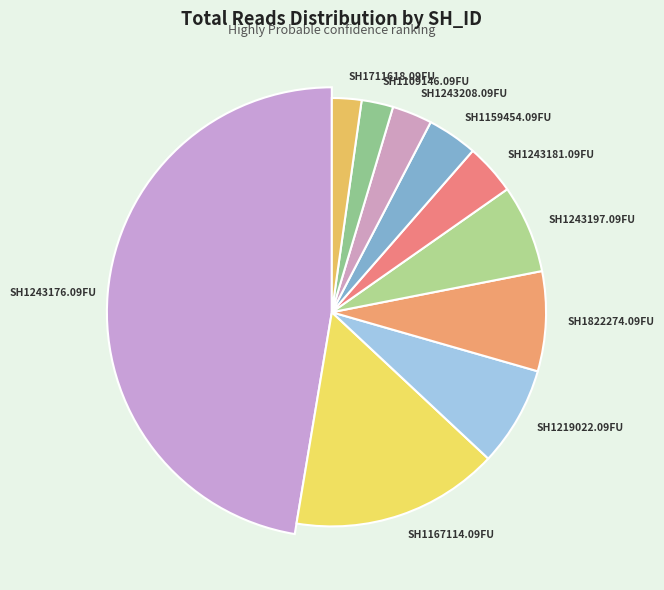

Count the number of slices in the pie.

10